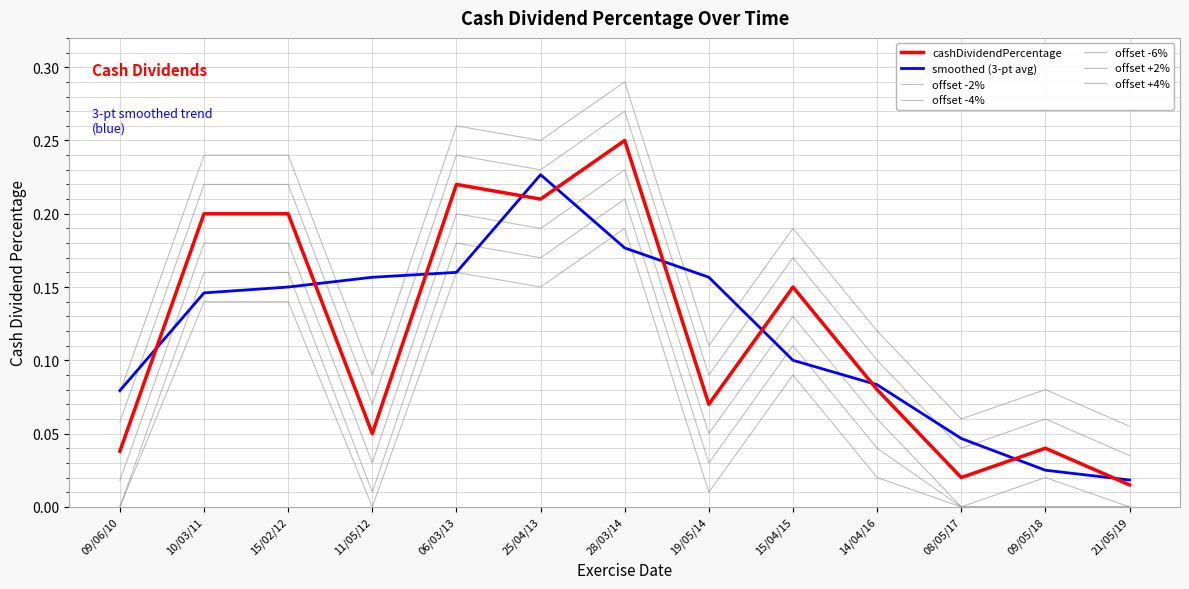

Is this an area chart (filled region under the line)?

No